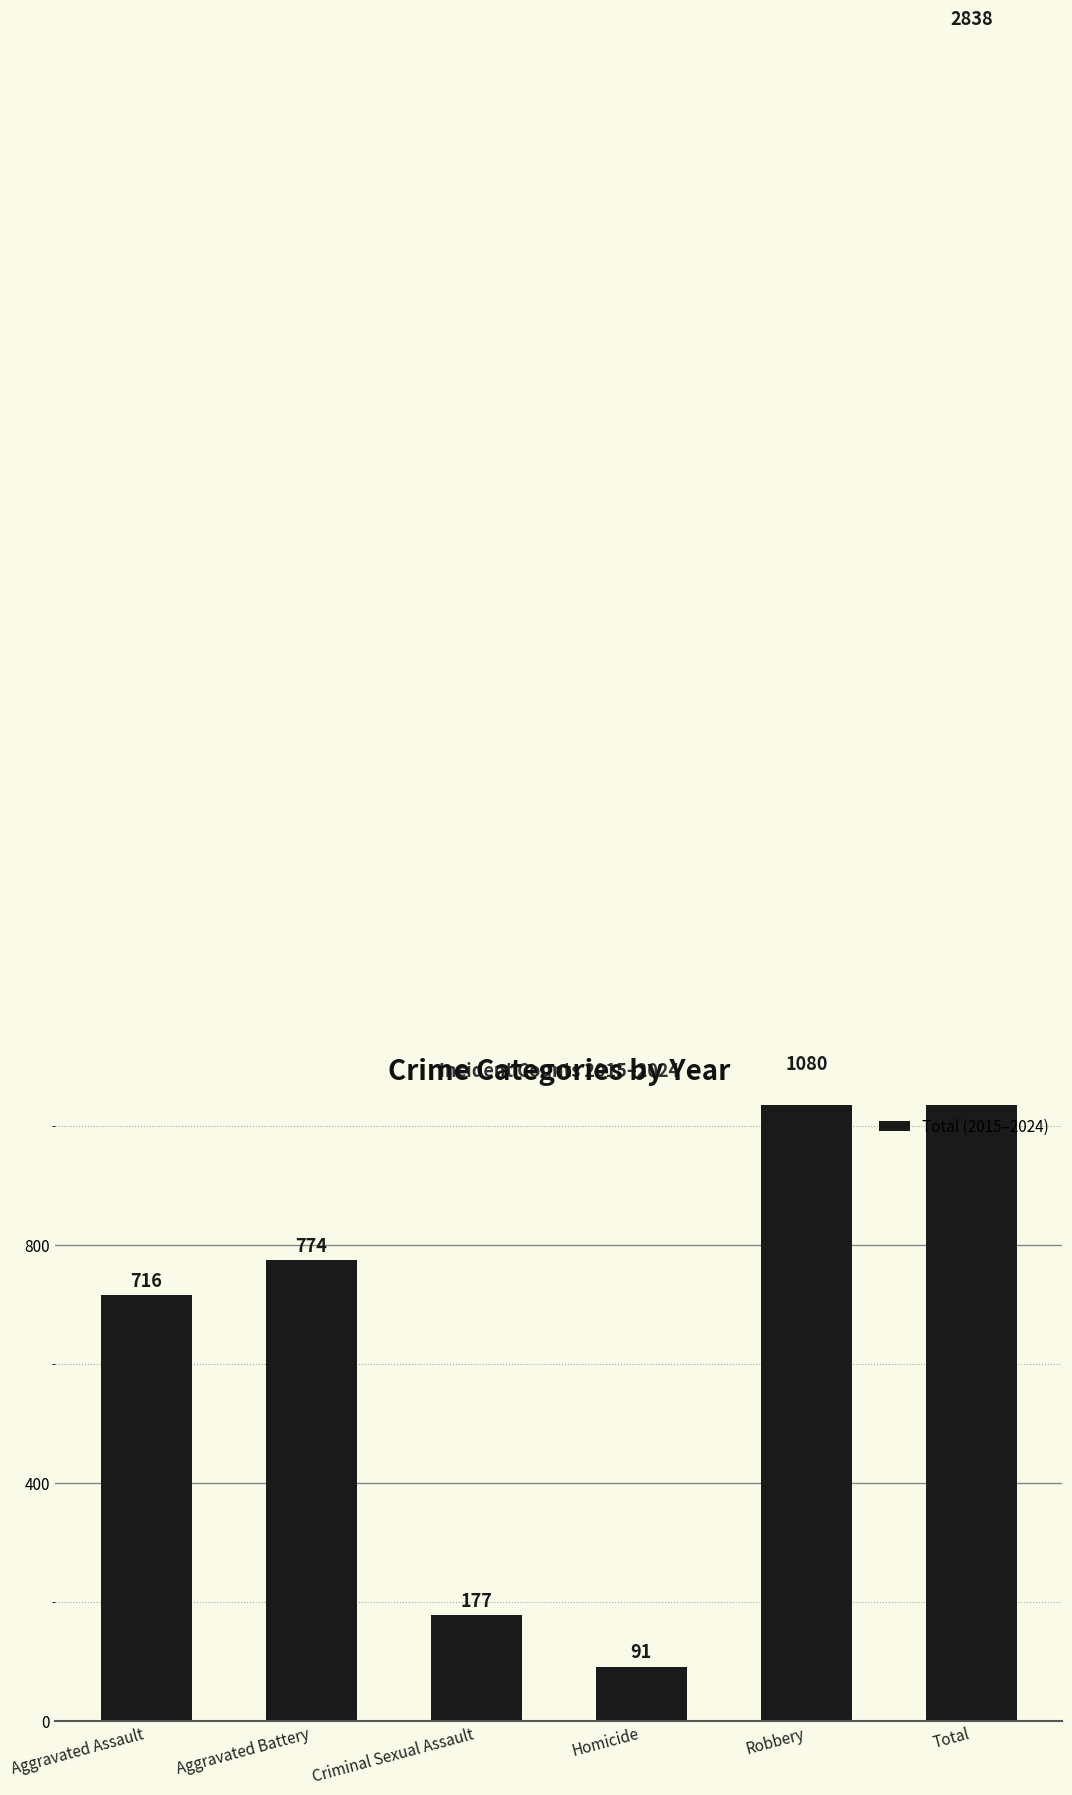

What is the approximate value at Criminal Sexual Assault?

177